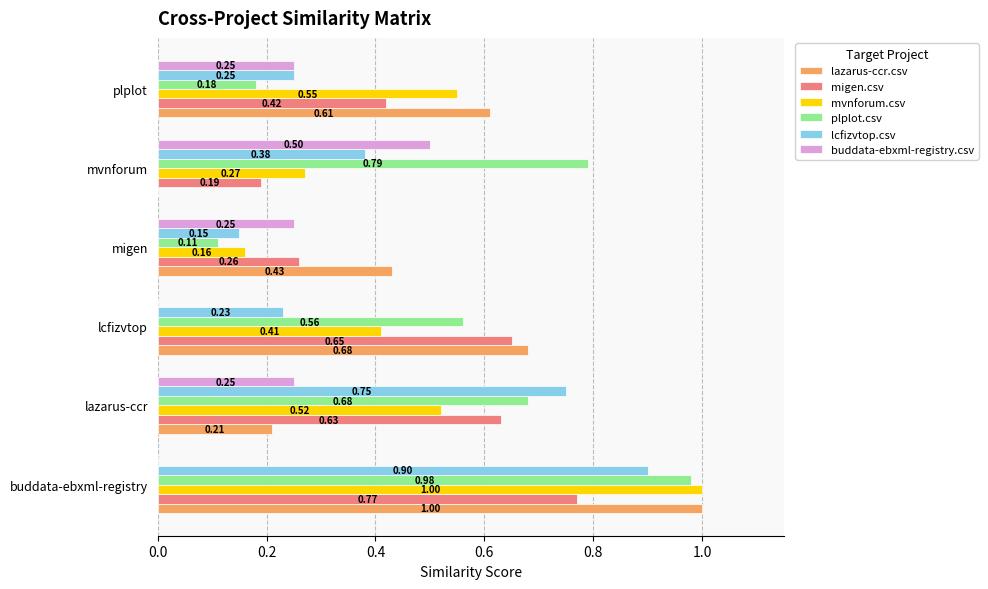

Where is lazarus-ccr.csv nearest to the value 0?

mvnforum